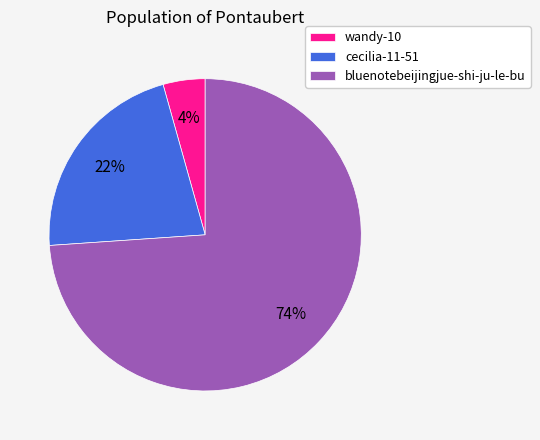

Approximately how many times larger is the value at wandy-10 compared to cecilia-11-51?

0.2